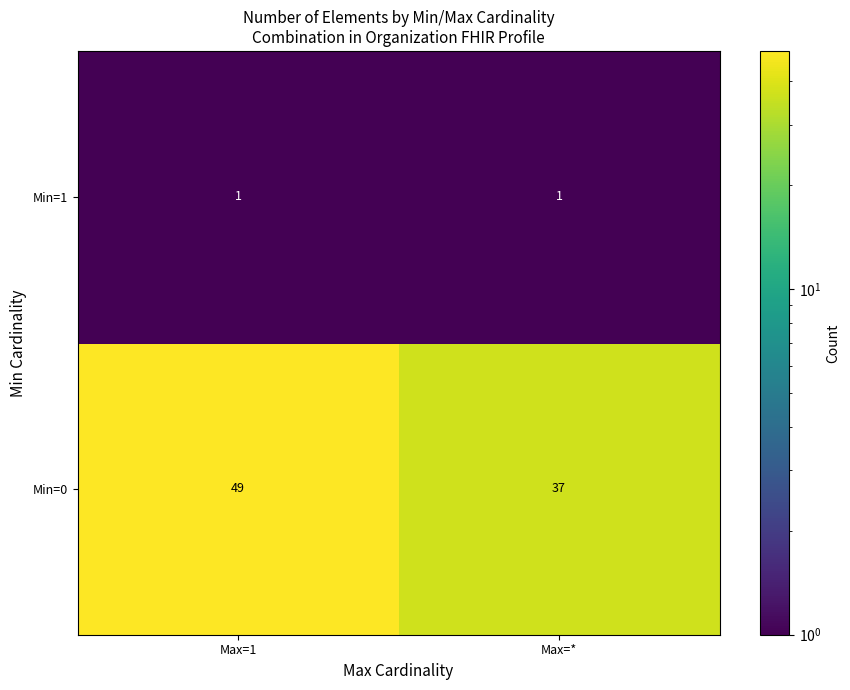

At Max=*, list the series in order from largest to smallest.

Min=0, Min=1